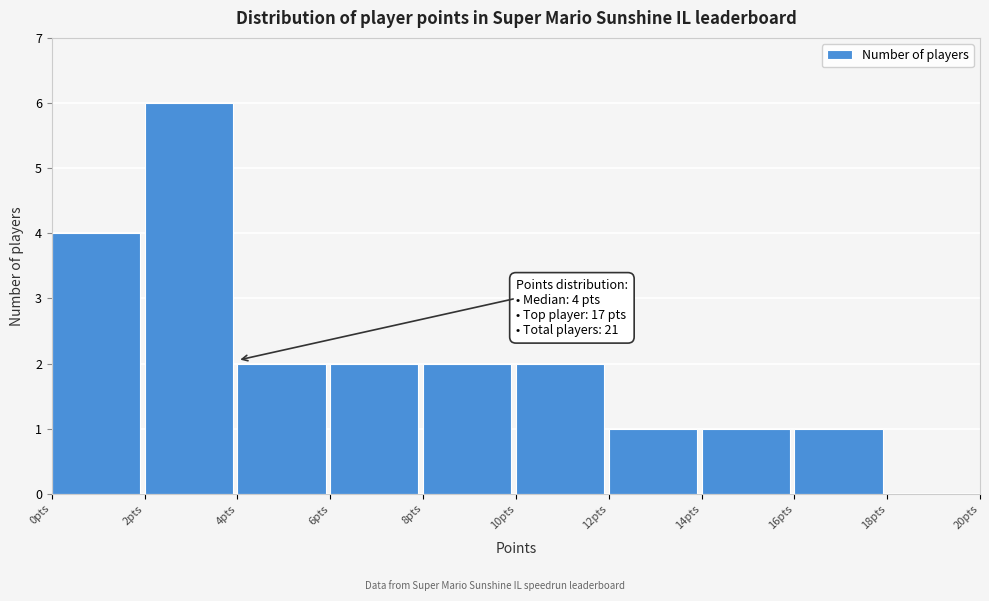

Over which range of the x-axis is the bar tallest?

2 to 4